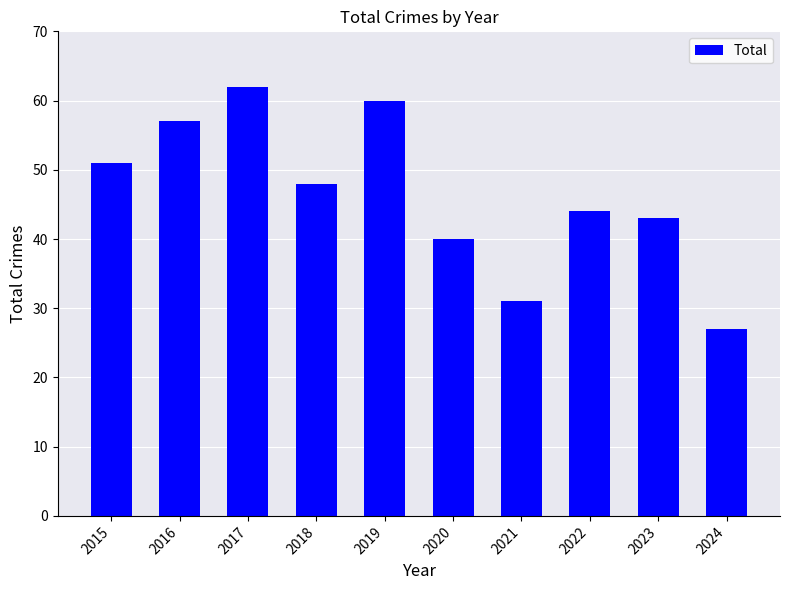

Which category has the lowest value across all series?

2024